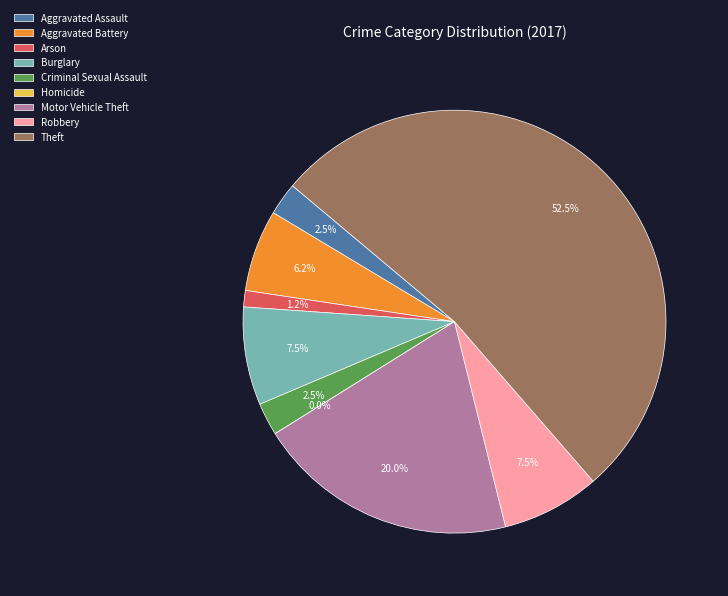

Count the number of slices in the pie.

9